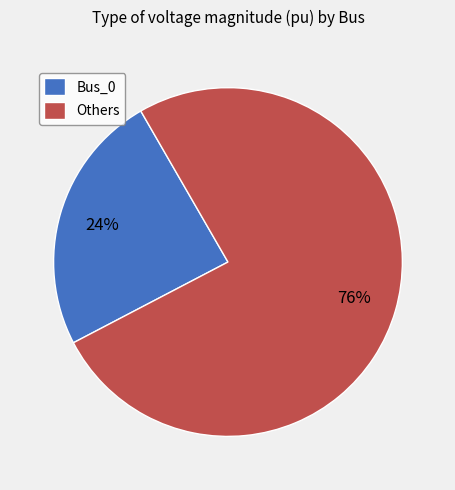

Is it true that Others is 76% of the pie?

True